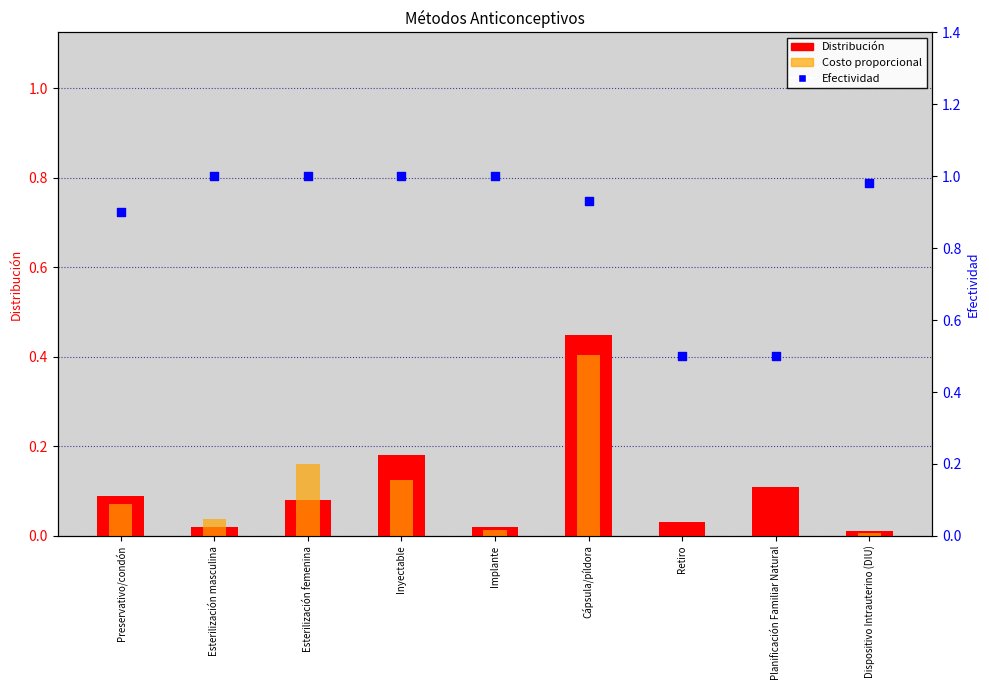

At how many categories does at least one series exceed 0?

9